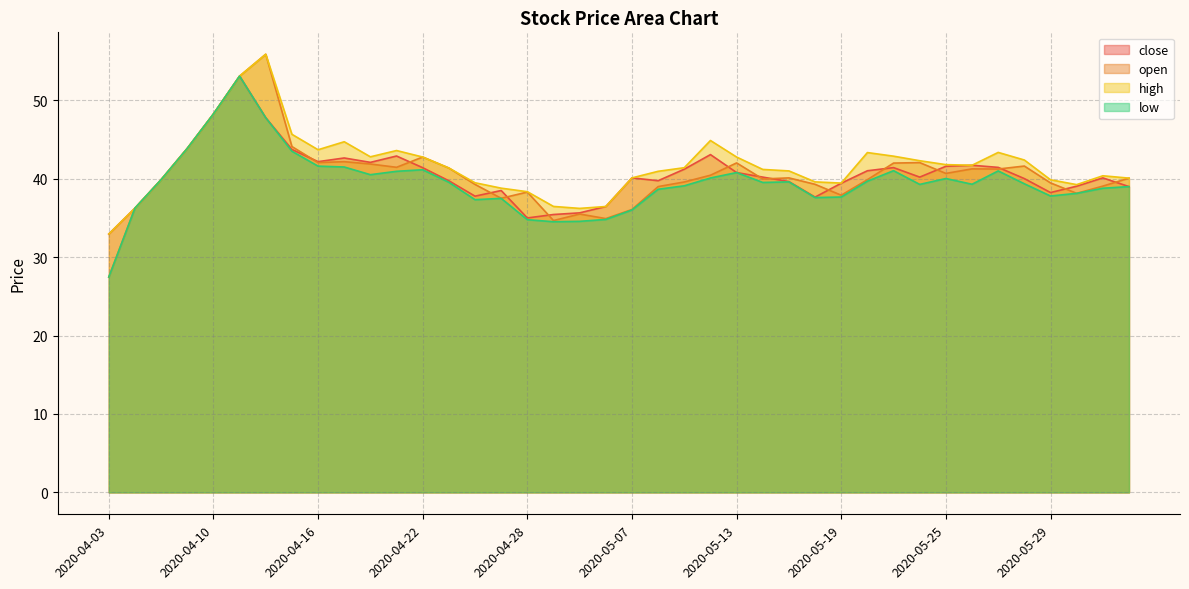

Reading left to right, extract all data points from this chart.

close: 33.0	36.2	39.9	43.9	48.3	53.1	47.8	43.7	42.2	42.6	42.1	42.9	41.4	39.7	37.8	38.5	35.0	35.4	35.6	36.5	40.1	39.8	41.2	43.1	40.8	40.2	39.6	37.7	39.4	41.0	41.4	40.2	41.6	41.7	41.5	40.0	38.2	39.0	40.1	39.0
open: 27.5	36.2	39.9	43.9	48.3	53.1	55.9	44.1	42.1	42.2	41.9	41.5	42.8	41.4	39.3	37.5	38.3	34.7	35.5	34.9	36.1	39.0	39.6	40.5	42.0	40.0	40.1	39.3	37.9	39.9	42.0	42.1	40.7	41.3	41.2	41.6	39.5	38.1	39.1	40.1
high: 33.0	36.2	39.9	43.9	48.3	53.1	55.9	45.7	43.7	44.7	42.8	43.6	42.8	41.4	39.5	38.8	38.4	36.5	36.2	36.5	40.1	41.0	41.4	44.9	42.8	41.2	41.0	39.6	39.5	43.3	42.9	42.3	41.8	41.7	43.4	42.4	39.9	39.2	40.4	40.1
low: 27.5	36.2	39.9	43.9	48.3	53.1	47.8	43.5	41.6	41.5	40.5	41.0	41.1	39.5	37.3	37.5	34.8	34.5	34.6	34.8	36.0	38.7	39.1	40.1	40.8	39.5	39.6	37.6	37.7	39.7	41.0	39.3	40.0	39.3	41.0	39.4	37.8	38.1	38.8	39.0